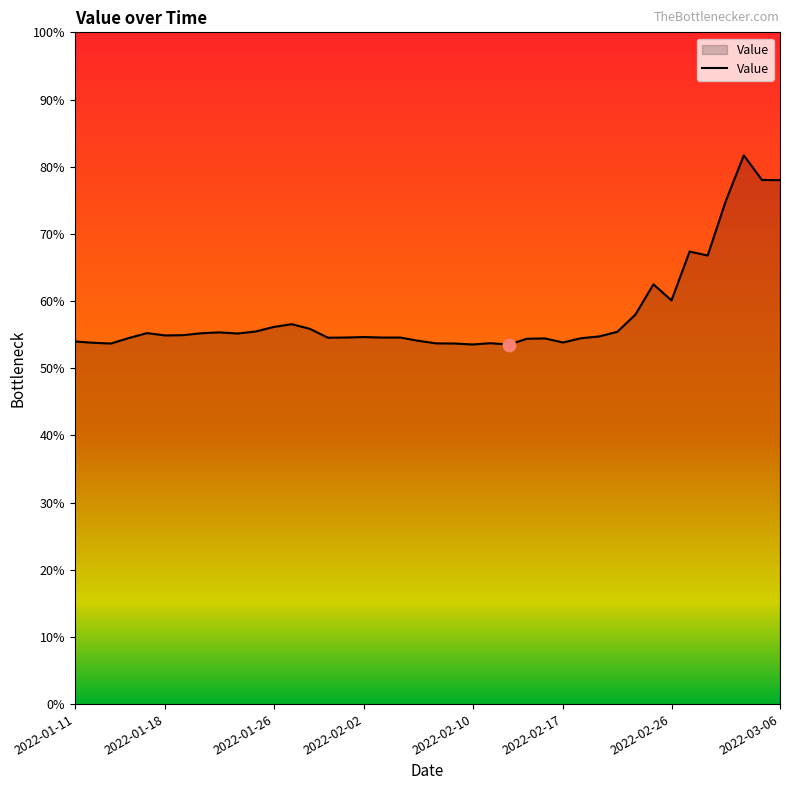

What is the difference between the maximum and minimum values?

28.2